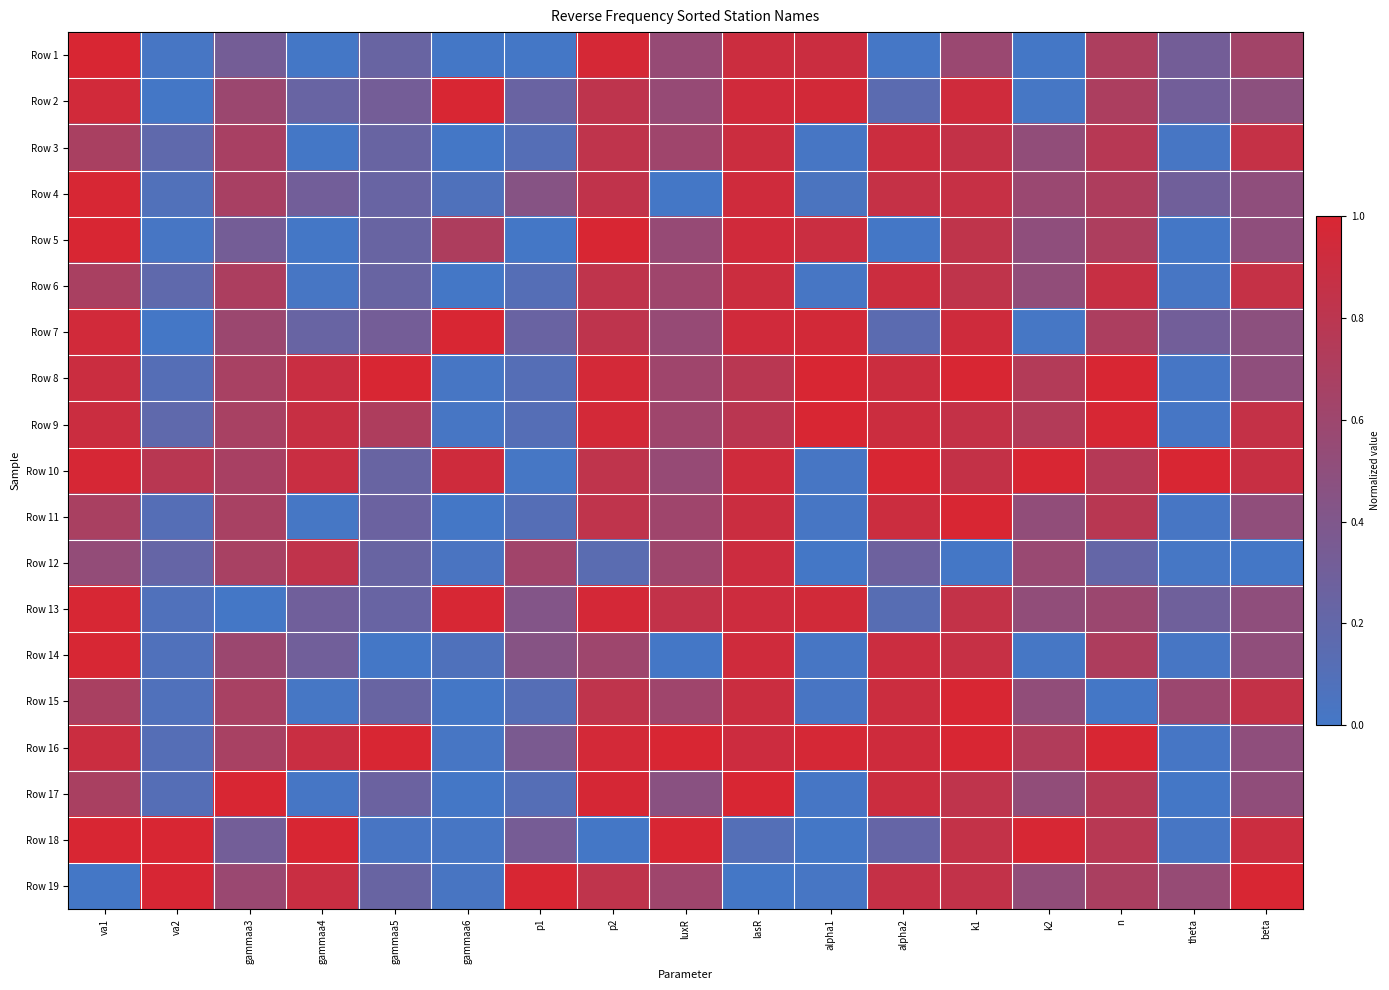

Count the number of categories in the chart.

17